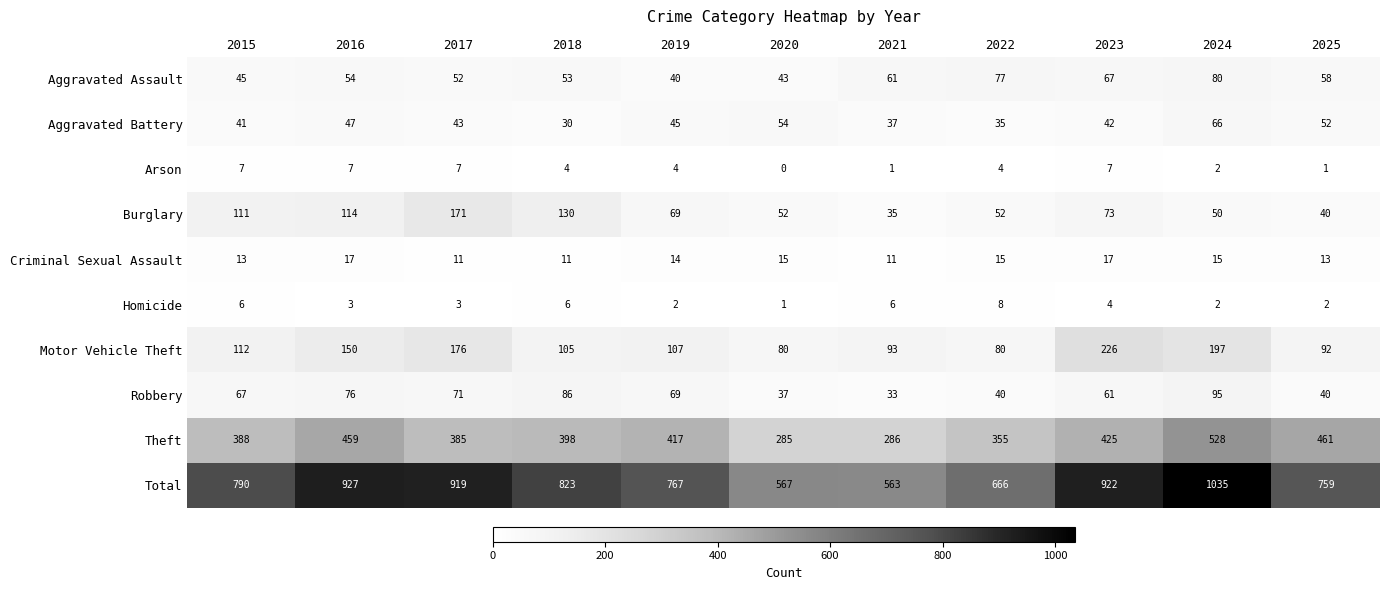

Which series changed the most between 2015 and 2016?

Total